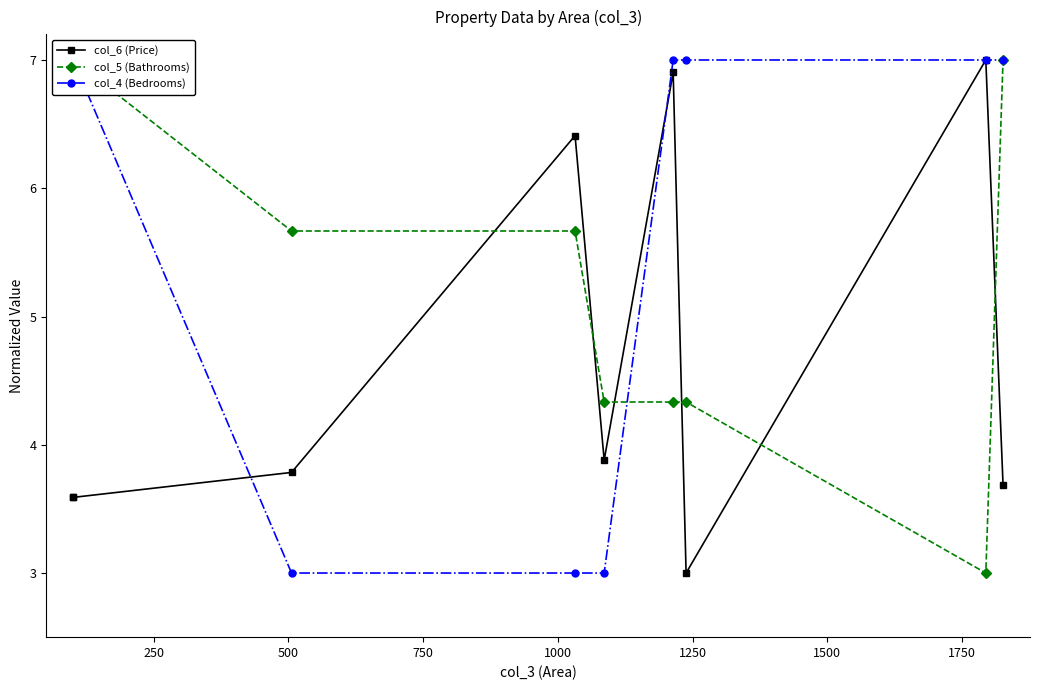

What is the difference between the maximum and second lowest values in the col_4 (Bedrooms) series?

4.0